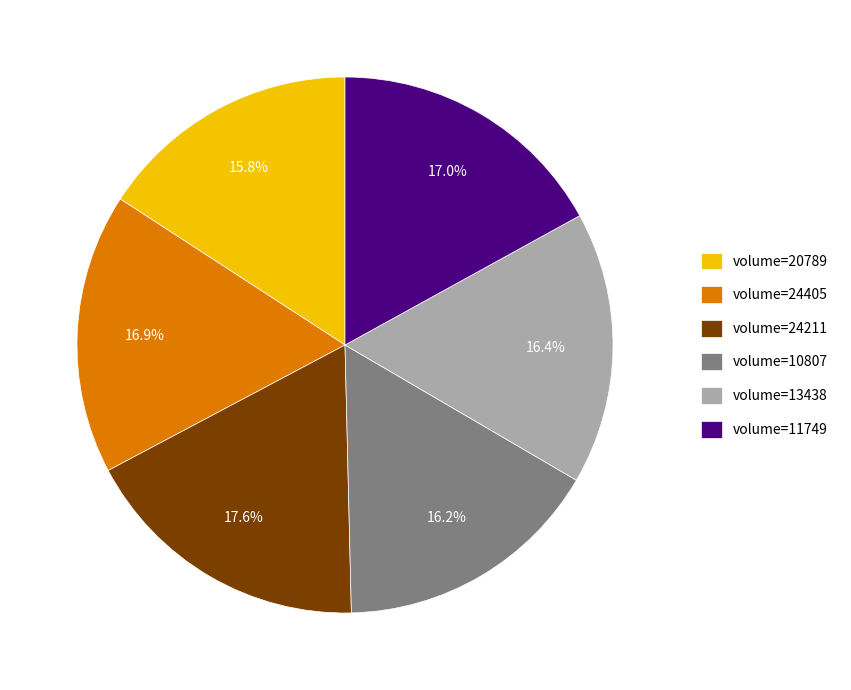

Is volume=10807 the majority of the pie?

No